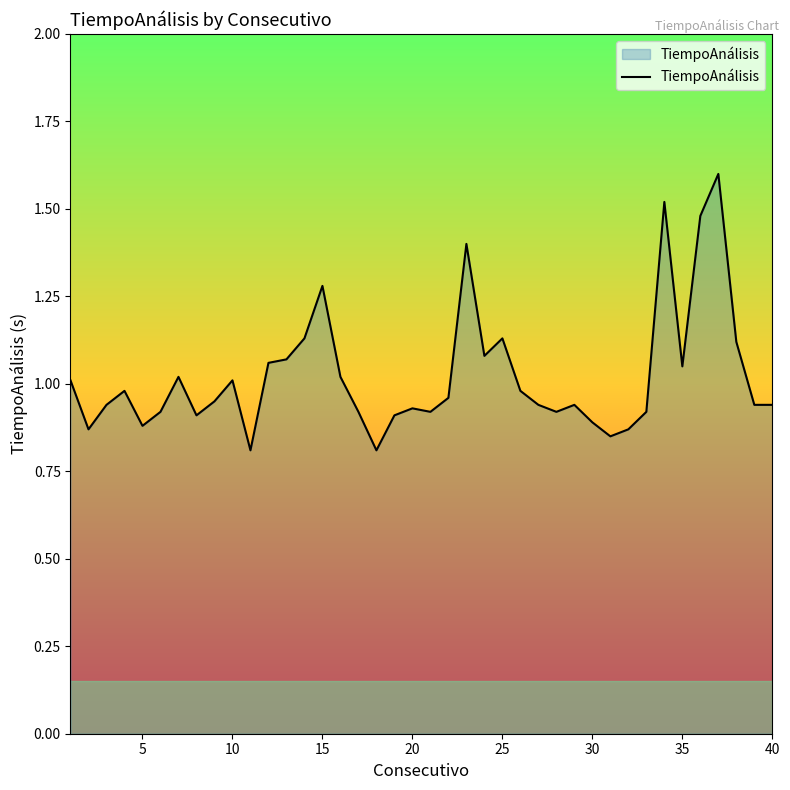

How many lines are shown in the chart?

1